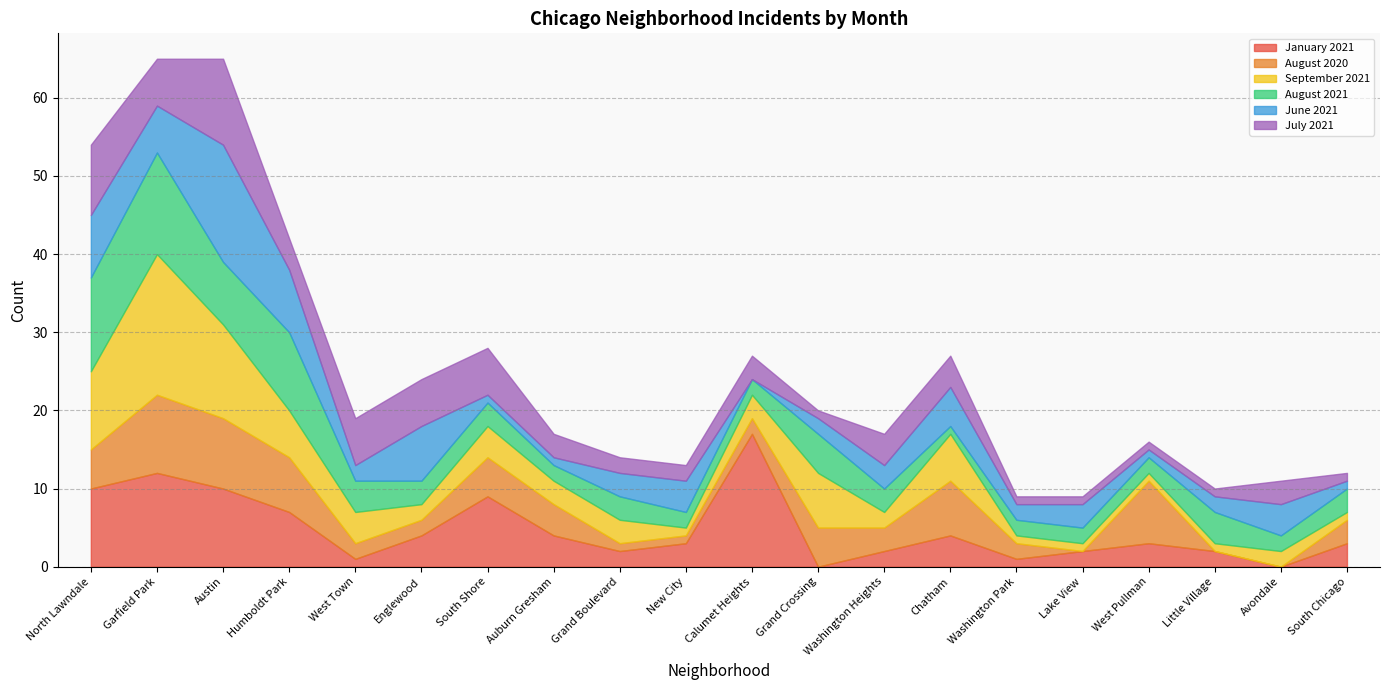

How many lines are shown in the chart?

6